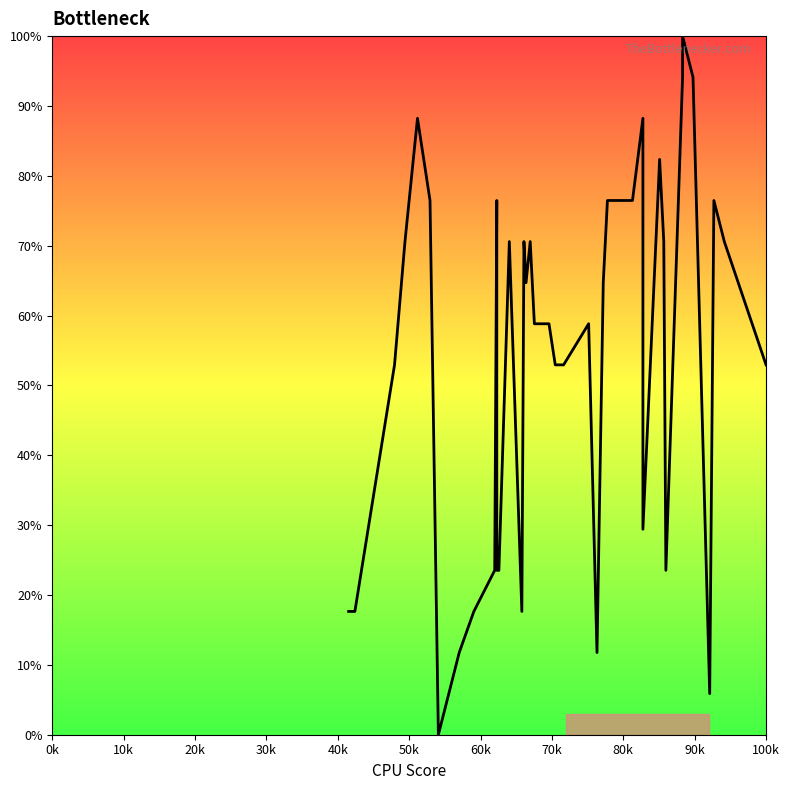

What is the value of the 10th point from the left?

23.5